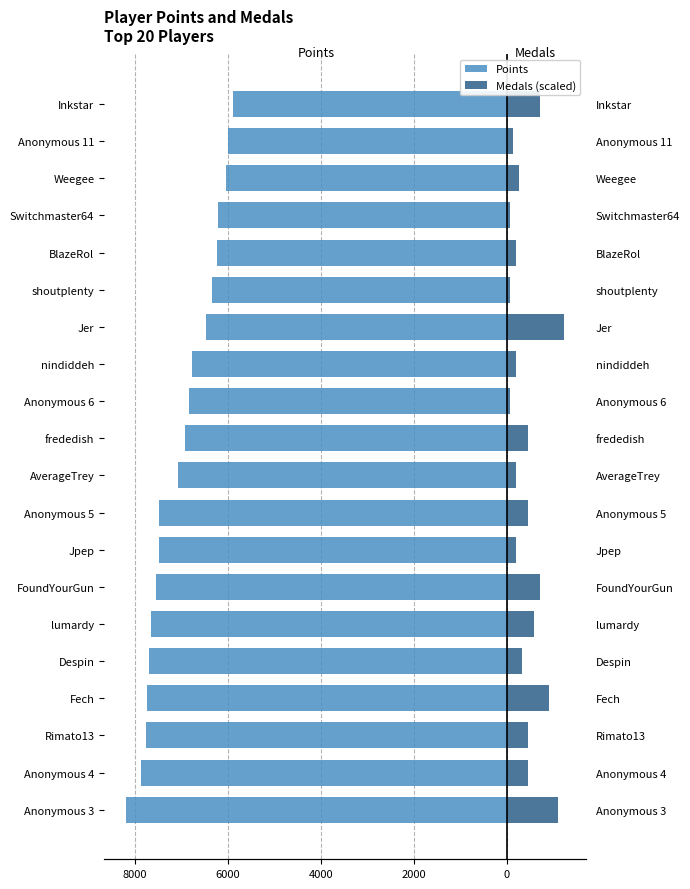

What is the spread (max minus min) of values at Despin?

8015.2